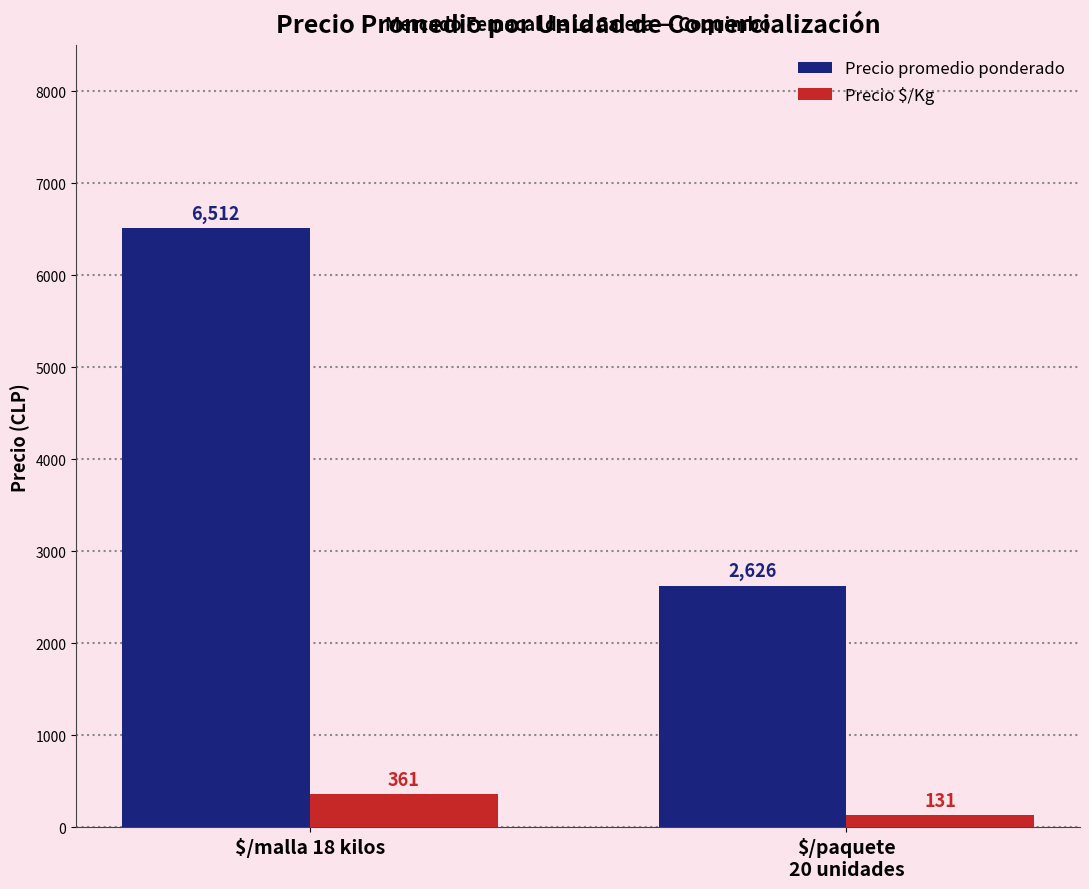

List the series in order of their overall mean, highest first.

Precio promedio ponderado, Precio $/Kg